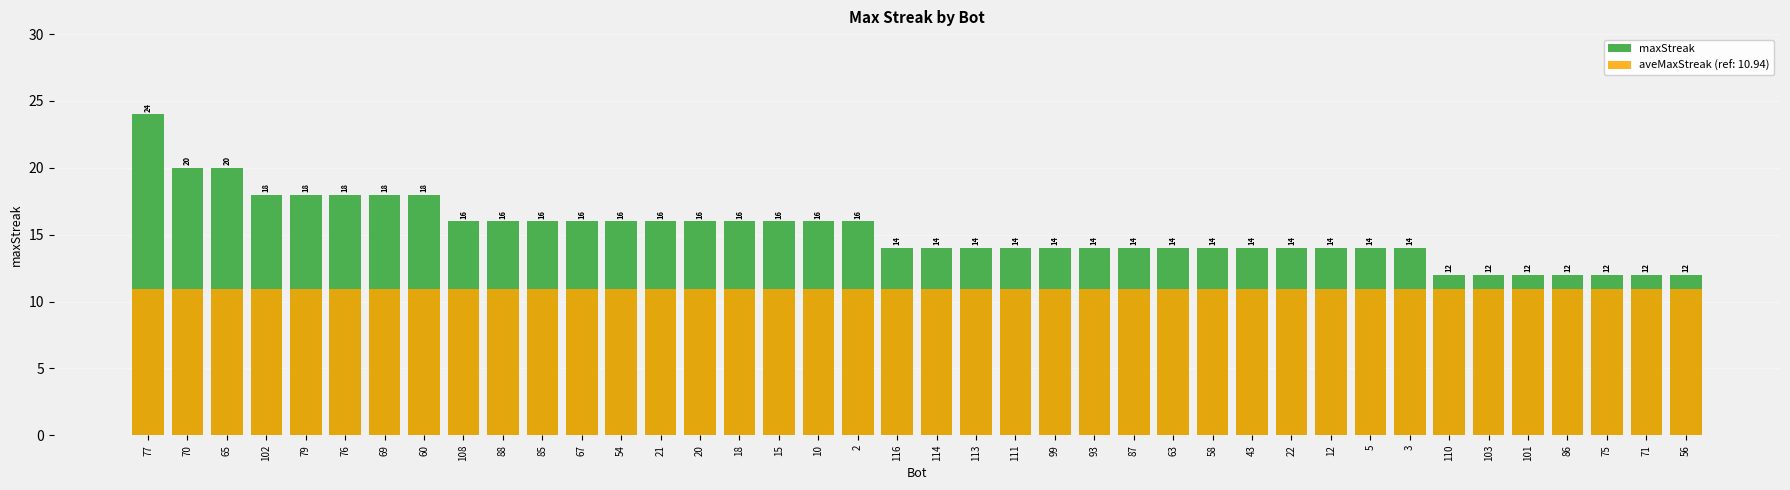

Reading right to left, what are all the values shown in this chart?

56=12	71=12	75=12	86=12	101=12	103=12	110=12	3=14	5=14	12=14	22=14	43=14	58=14	63=14	87=14	93=14	99=14	111=14	113=14	114=14	116=14	2=16	10=16	15=16	18=16	20=16	21=16	54=16	67=16	85=16	88=16	108=16	60=18	69=18	76=18	79=18	102=18	65=20	70=20	77=24